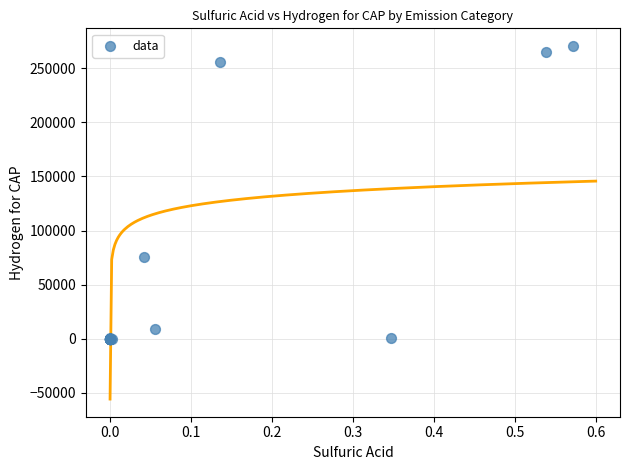

What Y value in the scatter plot is closest to 135282?

75408.8